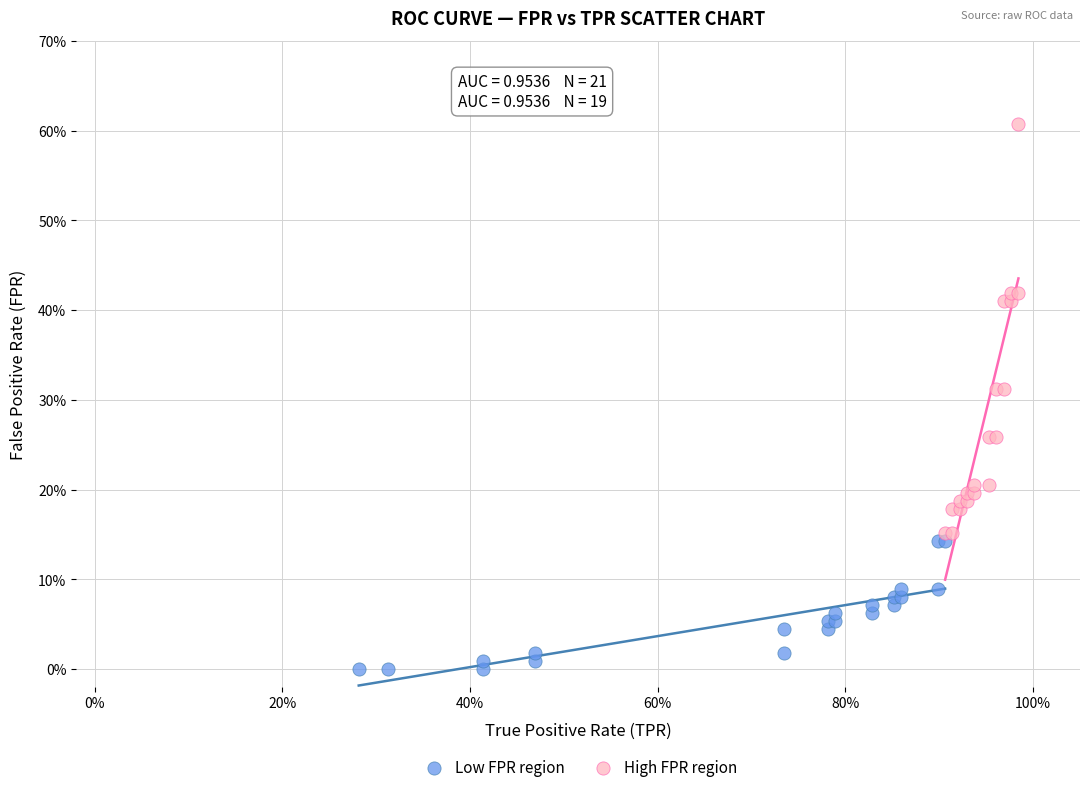

What are all the series names shown in the legend?

Low FPR region, High FPR region